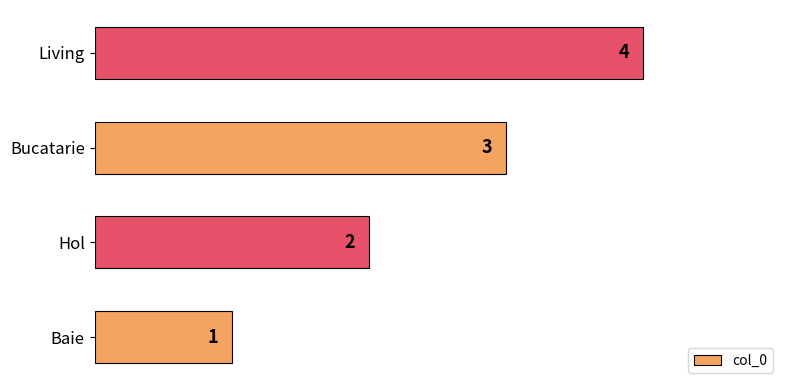

What is the minimum value shown in the chart?

1